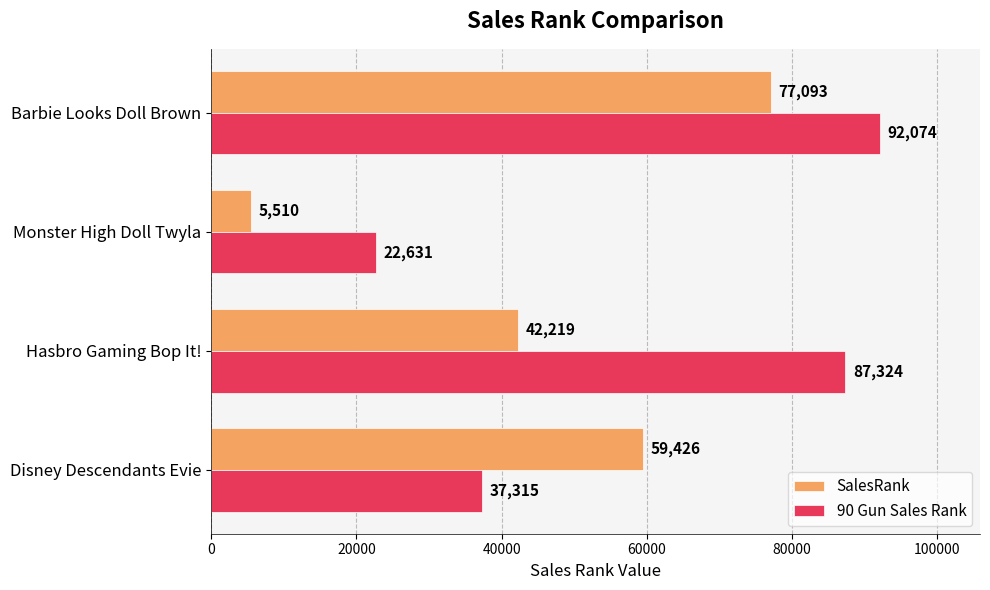

At which label does SalesRank reach its minimum?

Monster High Doll Twyla